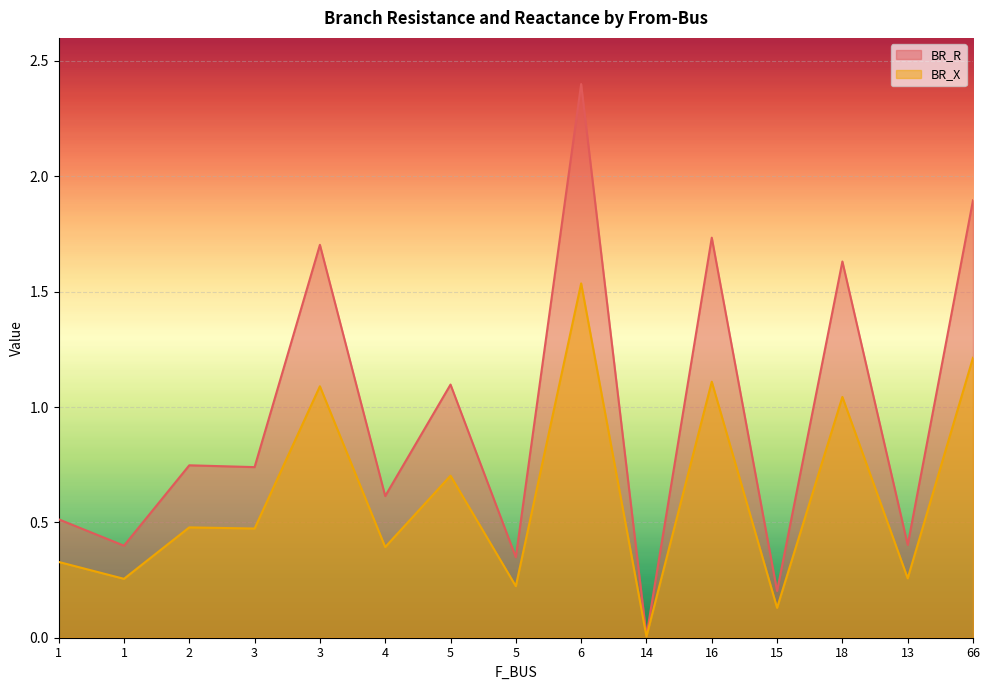

The value of BR_X at 16 is 1.1. True or false?

True